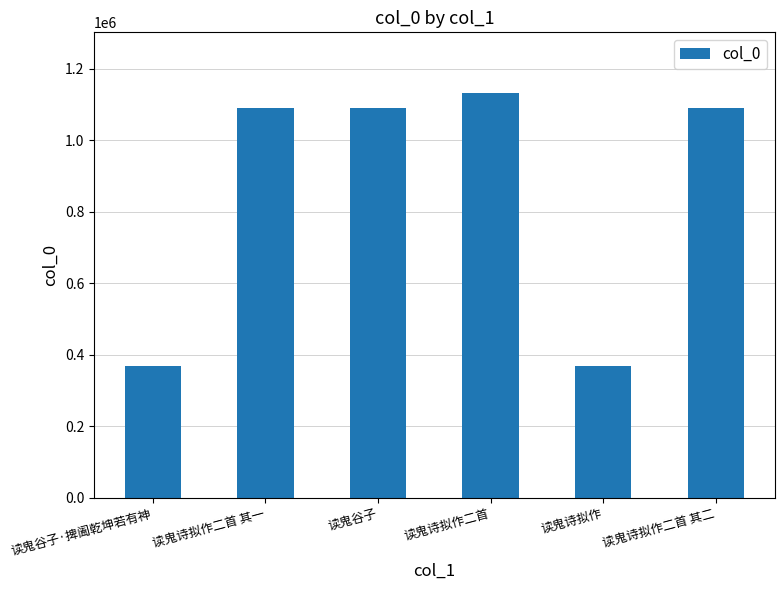

What is the average value?

856820